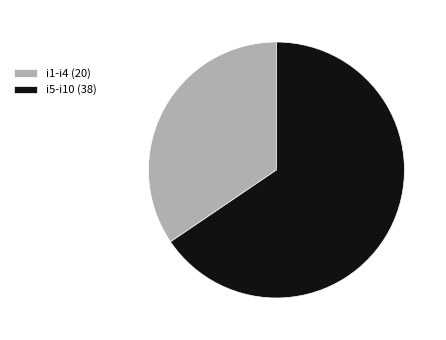

The i5-i10 (38) slice represents 57% of the pie. True or false?

False